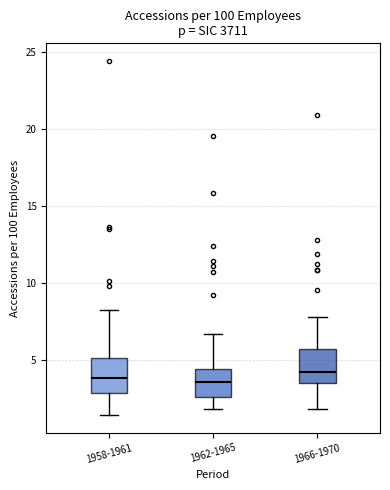

Reading left to right, read every box against the y-axis: the position of its median line, the range the box covers, and the ends of its whiskers. The values are not printed on the chart, so give them approximately, as read against the axis.

1958-1961: median 4.0, box 3.0 to 5.0, whiskers 1.5 to 8.0
1962-1965: median 3.5, box 2.5 to 4.5, whiskers 2.0 to 6.5
1966-1970: median 4.0, box 3.5 to 5.5, whiskers 2.0 to 8.0